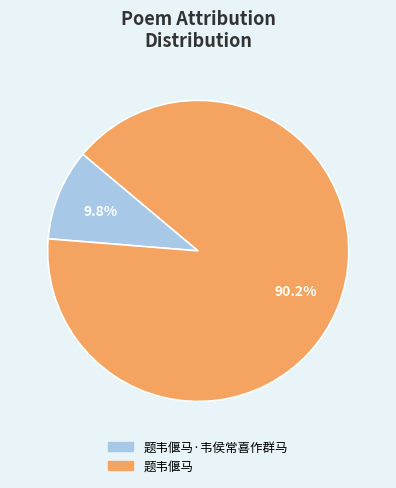

How many segments does this pie chart have?

2